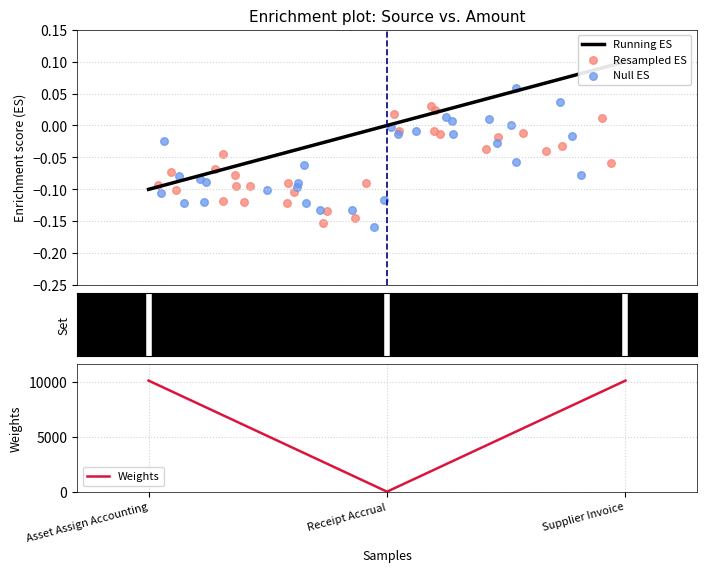

What is the change in value from Asset Assign Accounting to Supplier Invoice?

+0.2